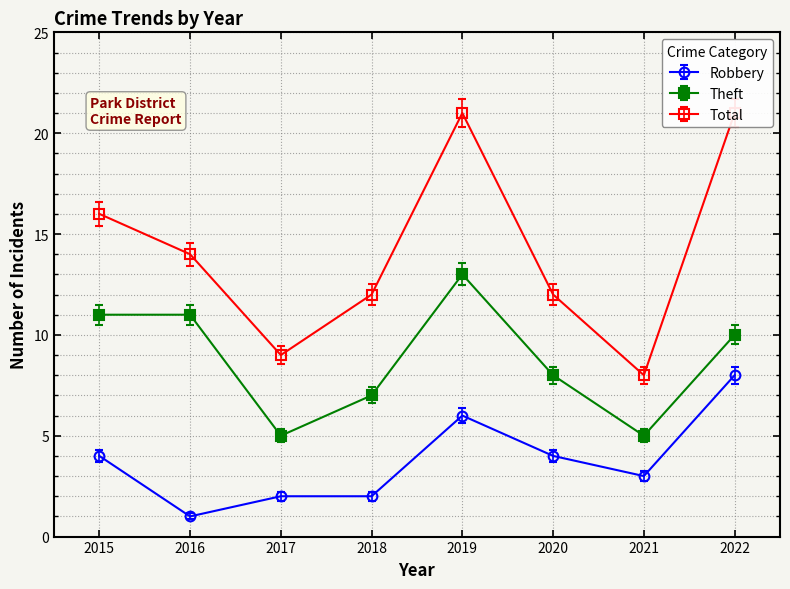

What is the maximum value shown in the chart?

21